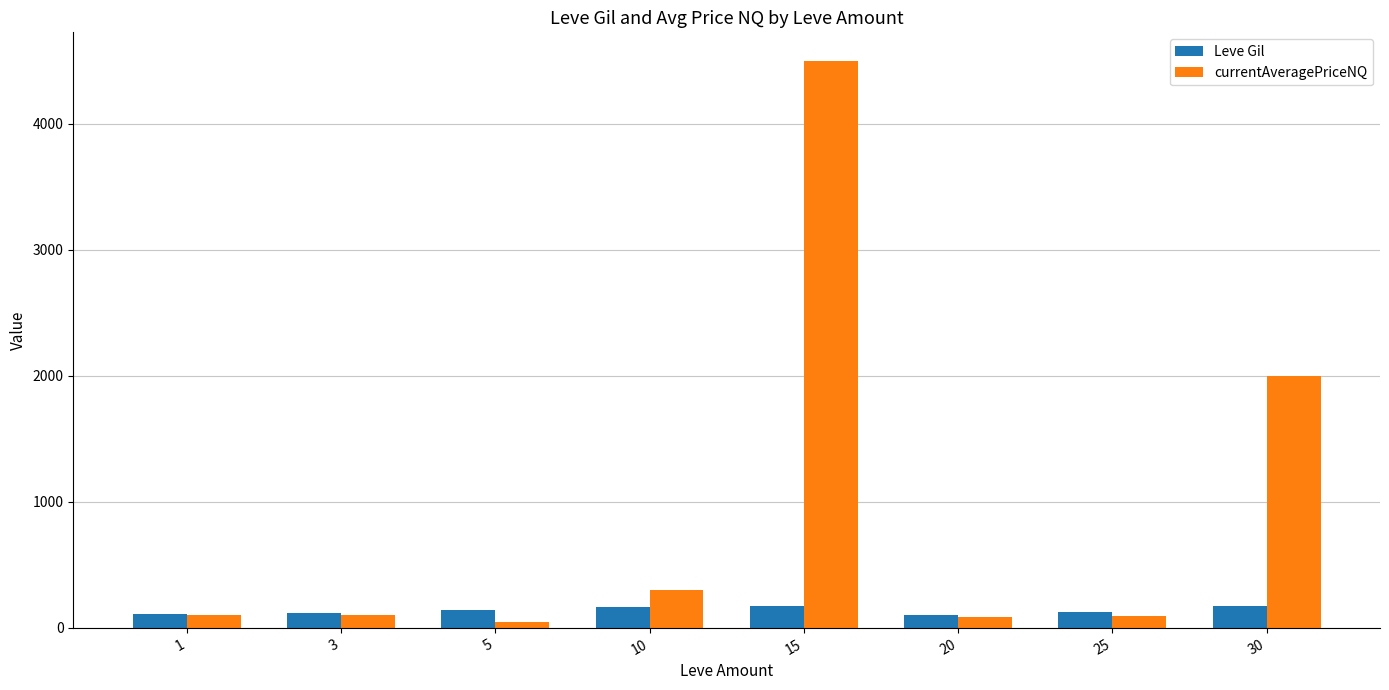

The Leve Gil series shows 113.0 at 1. True or false?

True